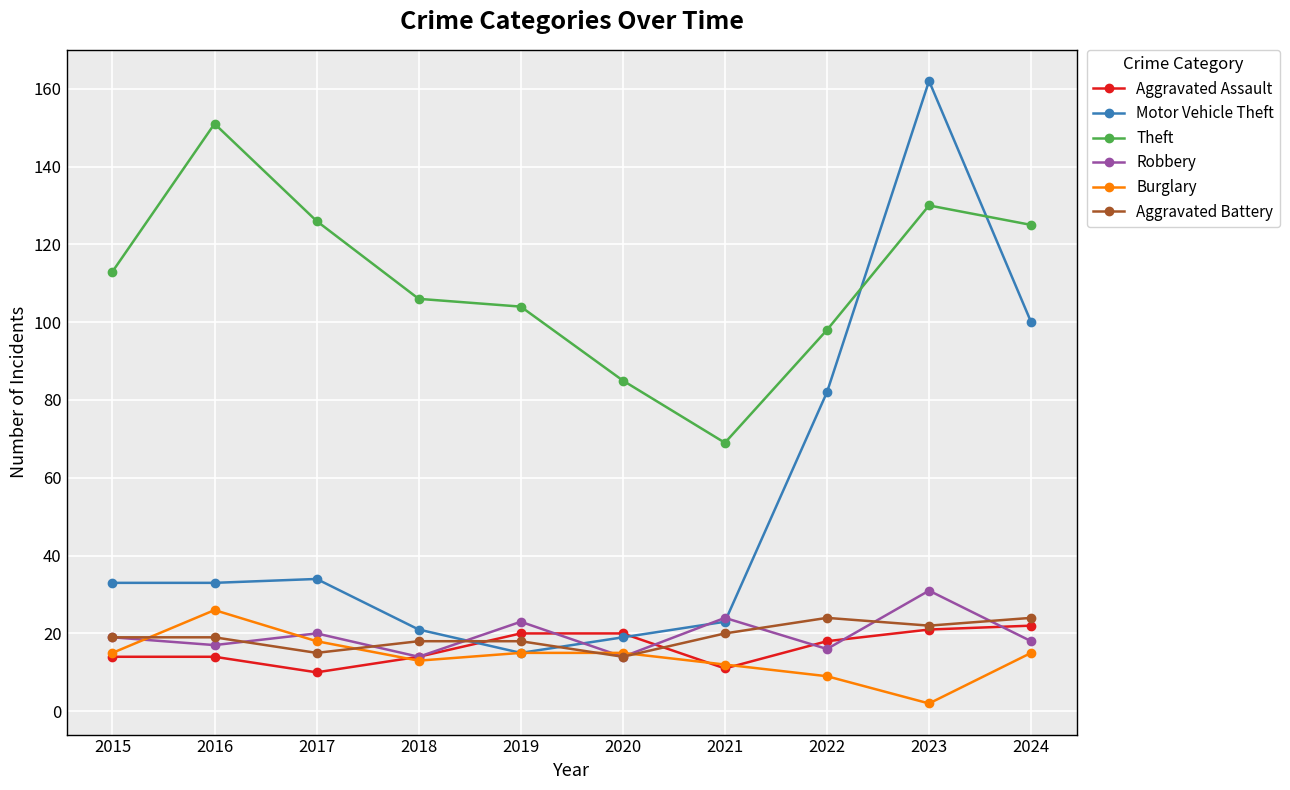

At which label is Motor Vehicle Theft closest to 88?

2022